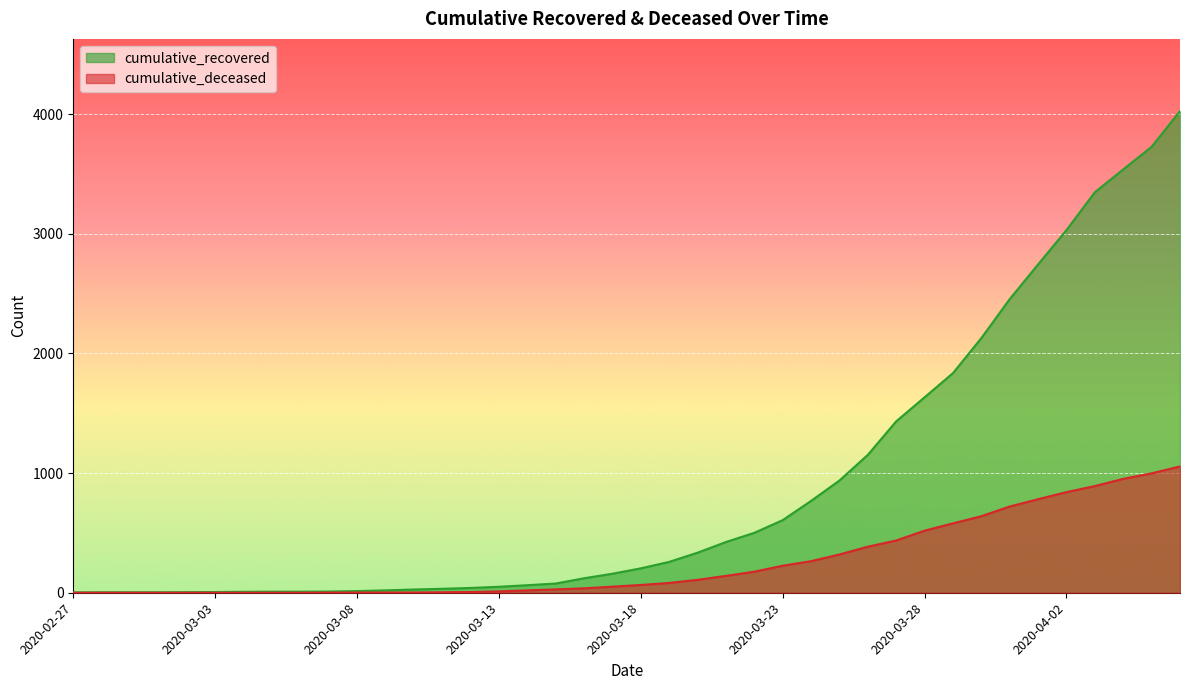

Which category has the highest value across all series?

2020-04-06